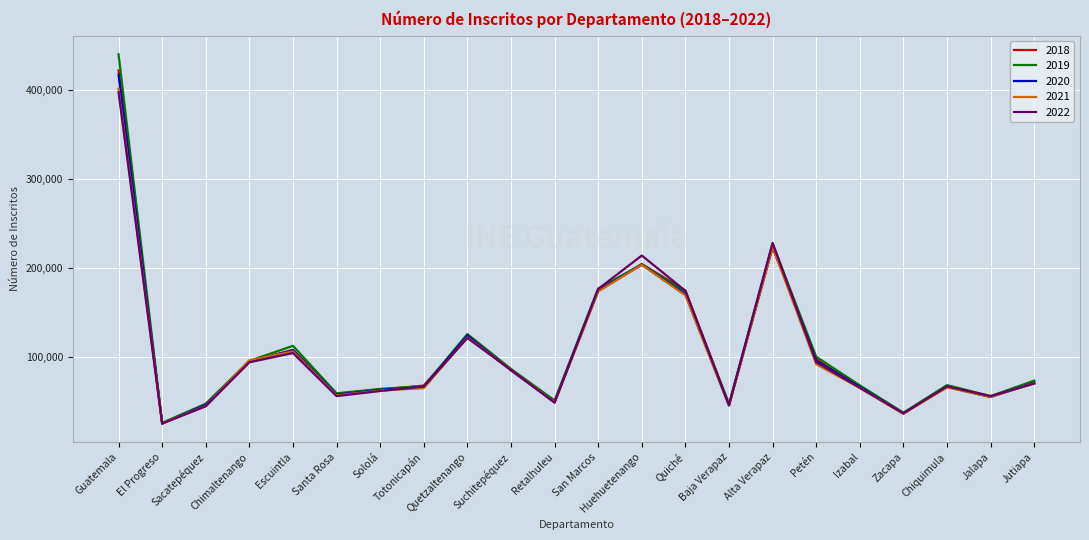

Is this an area chart (filled region under the line)?

No